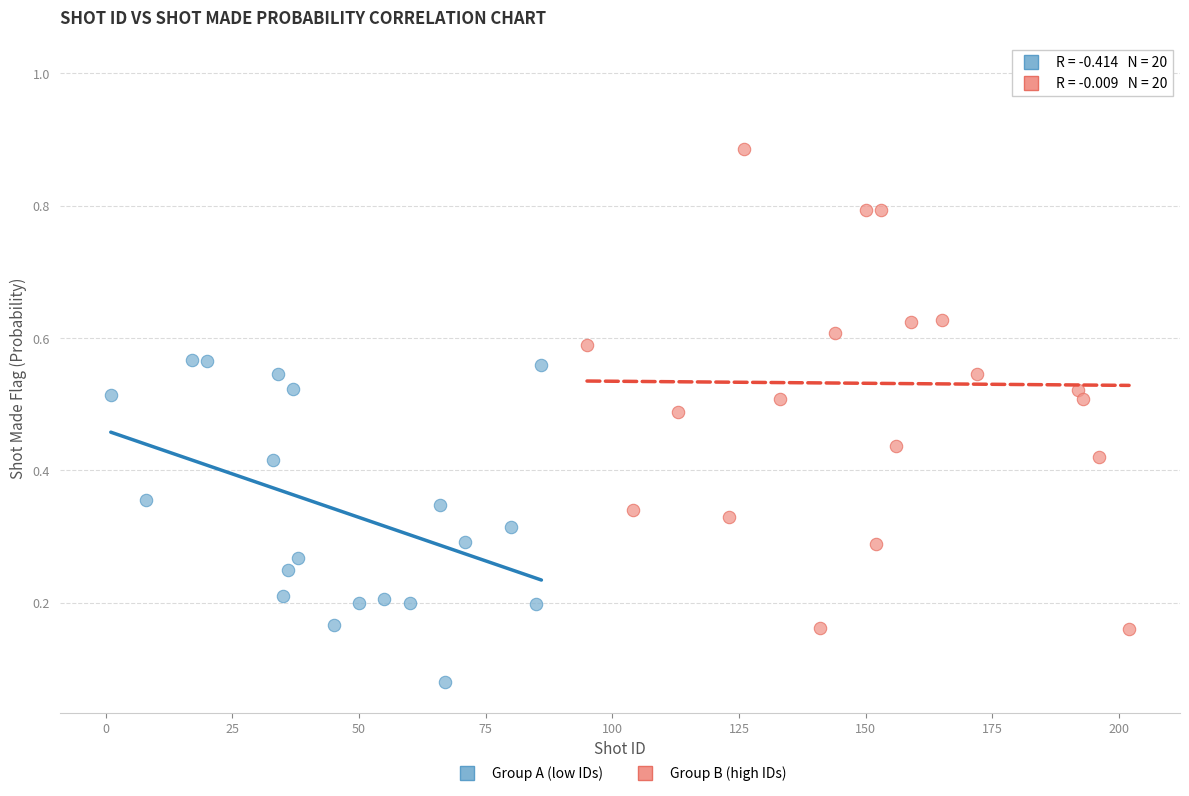

What are all the series names shown in the legend?

Group A (low IDs), Group B (high IDs)